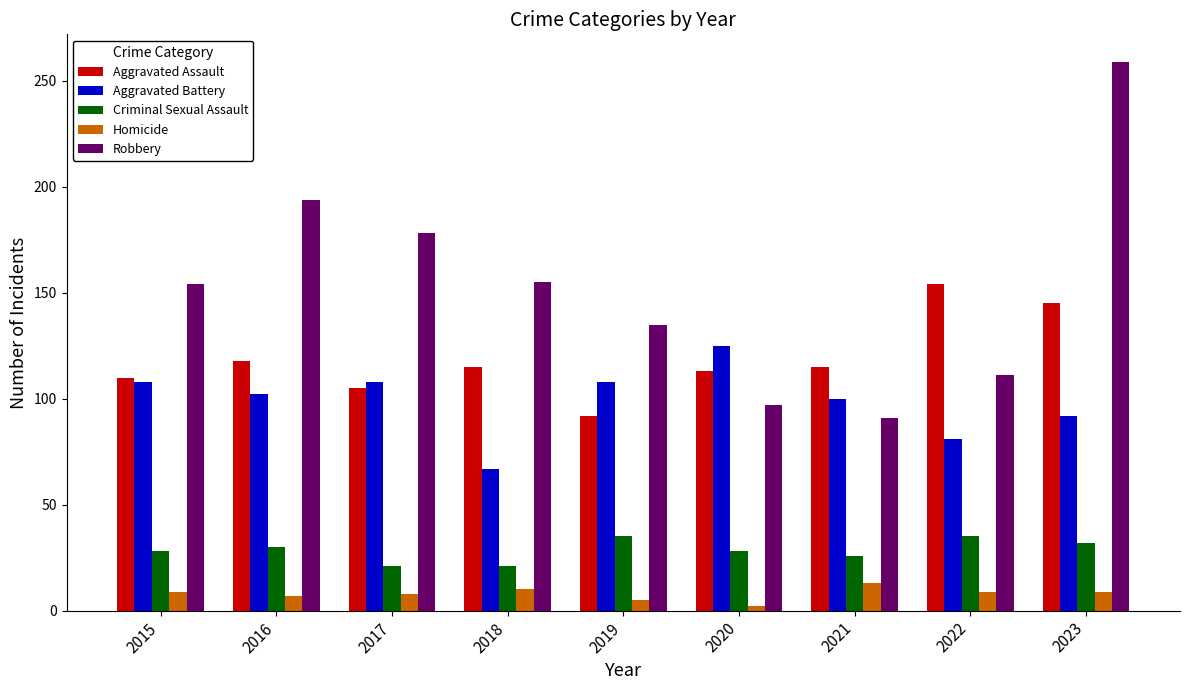

The Aggravated Battery series shows 92 at 2023. True or false?

True